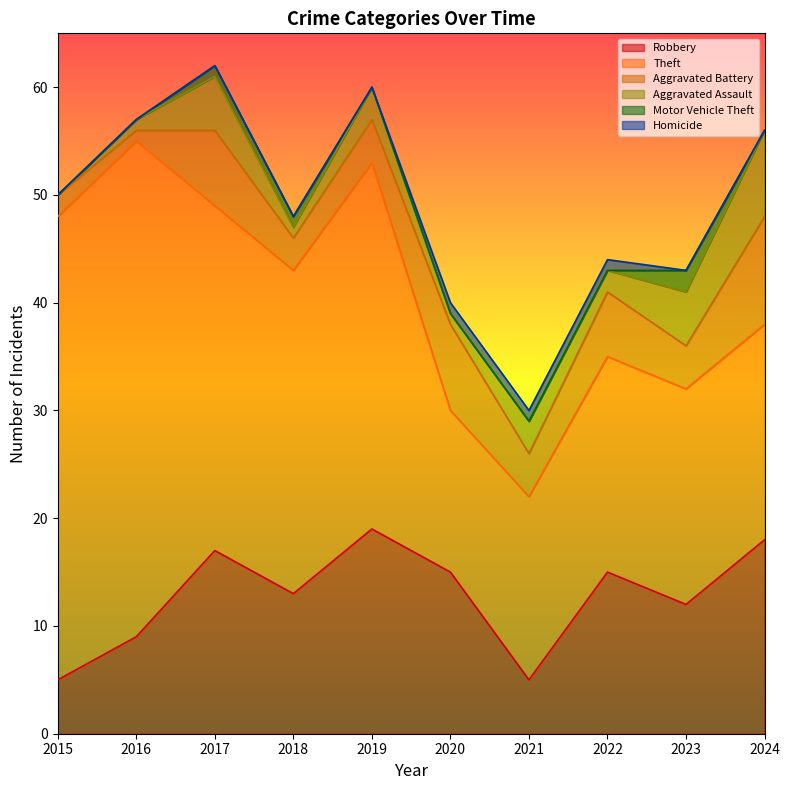

Which series has the largest total across all categories?

Theft